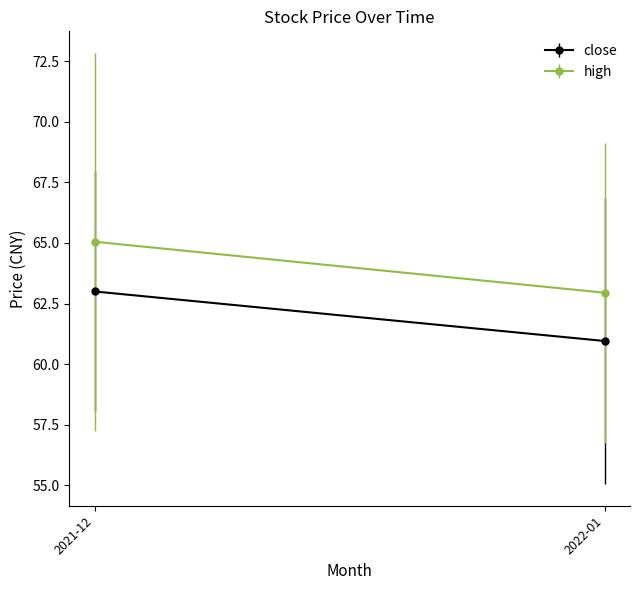

True or false: close and high intersect in this chart.

False